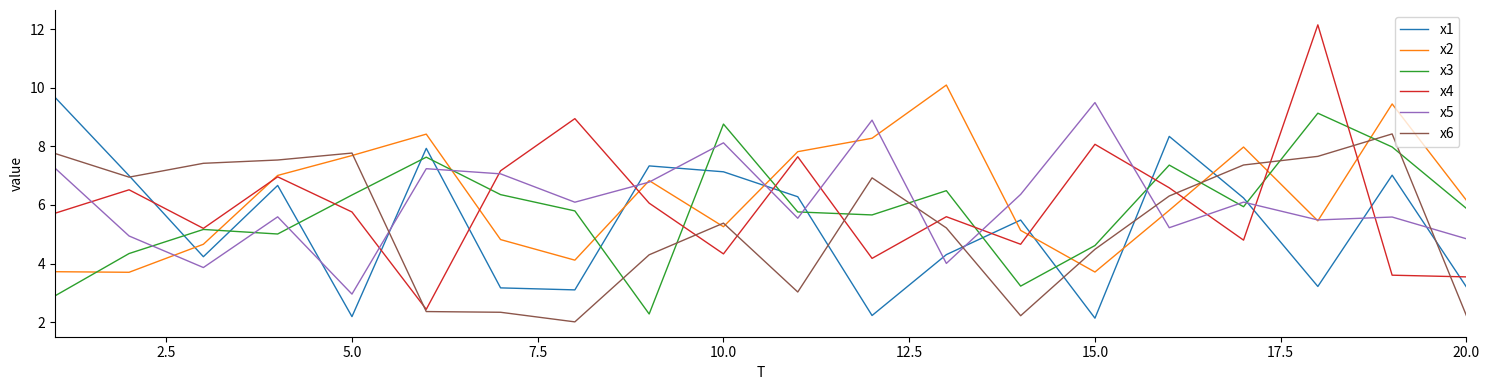

What is the minimum value shown in the chart?

2.0